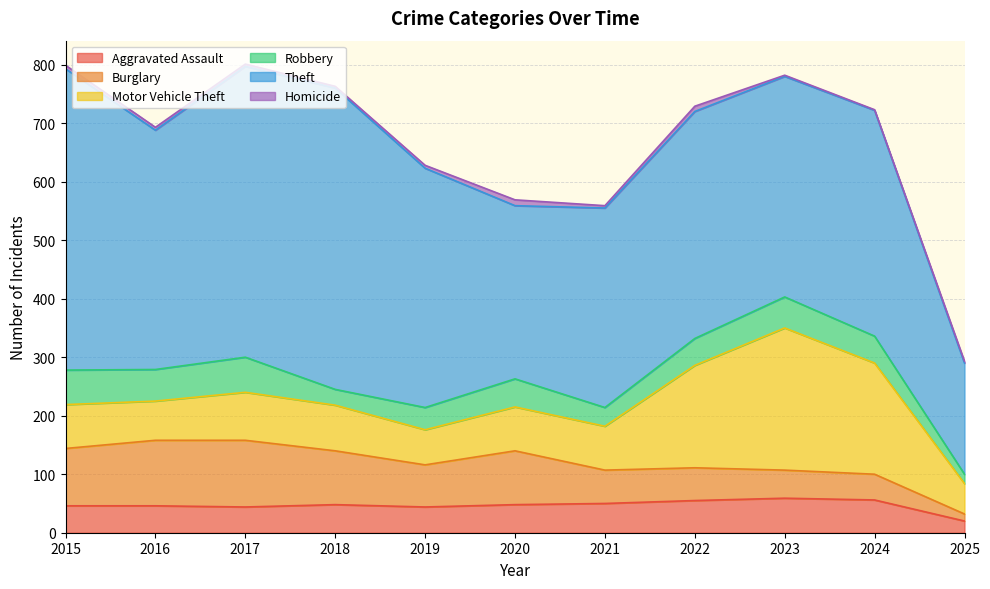

At which label does Homicide first exceed 4?

2015